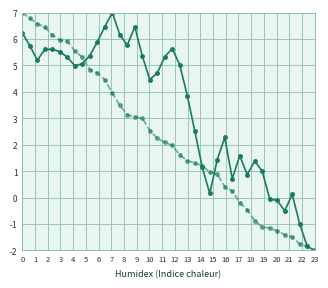

What is the greatest value displayed?

7.0